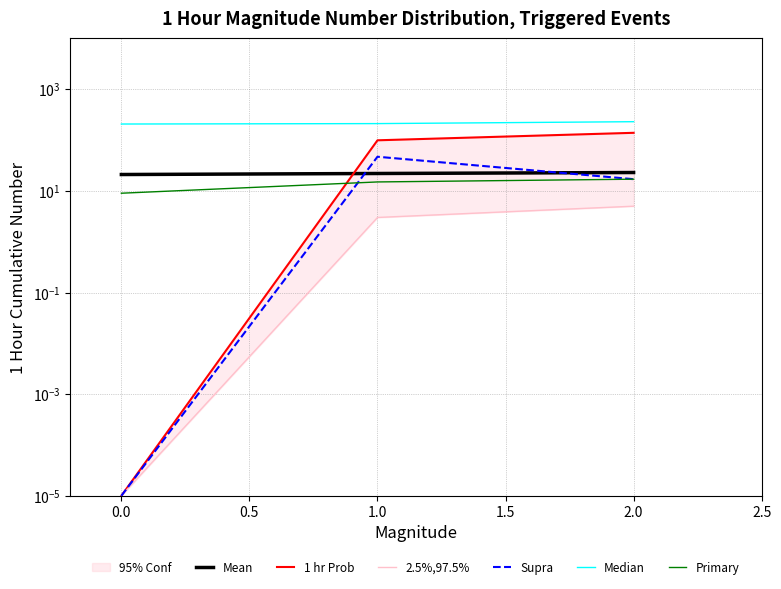

What is the difference between the highest and lowest values at 1.0?

208.0